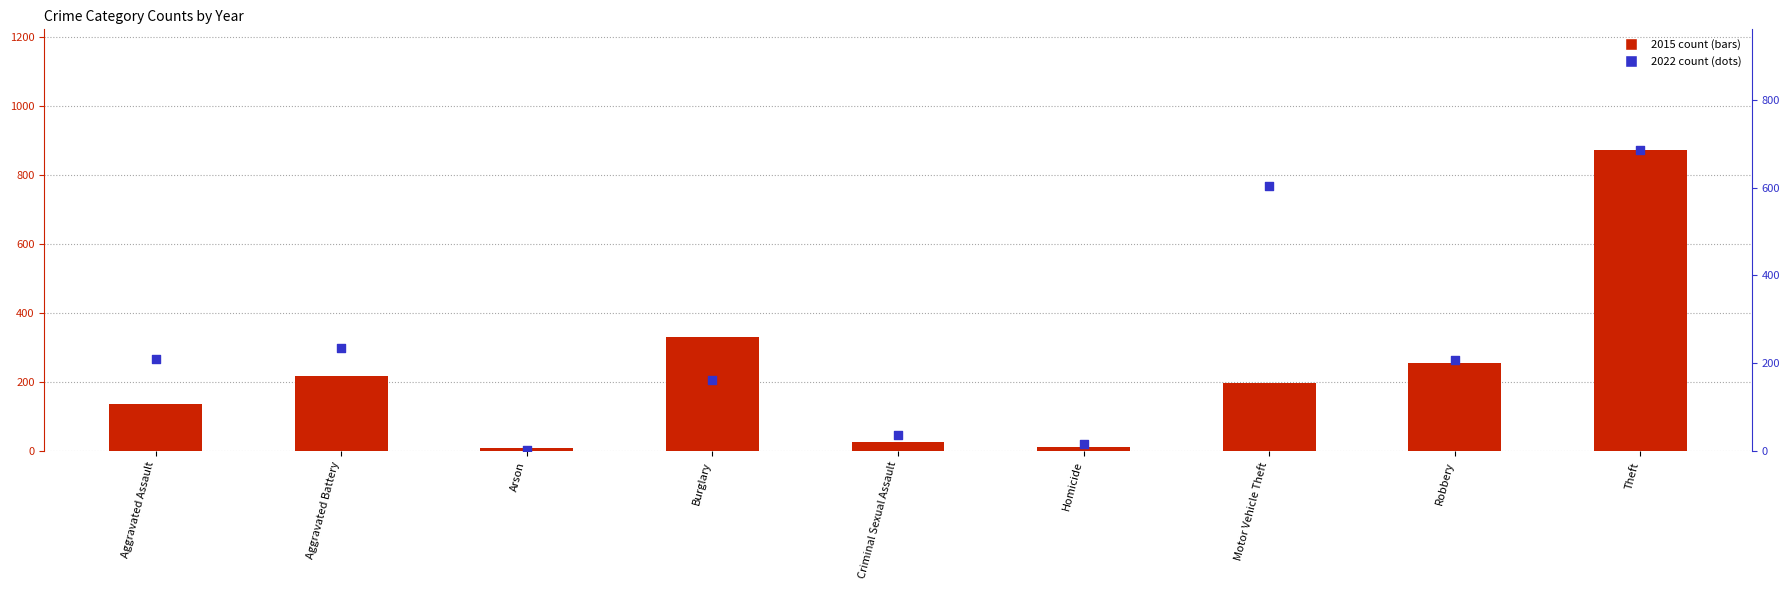

What are all the series names shown in the legend?

2015 count, 2022 count